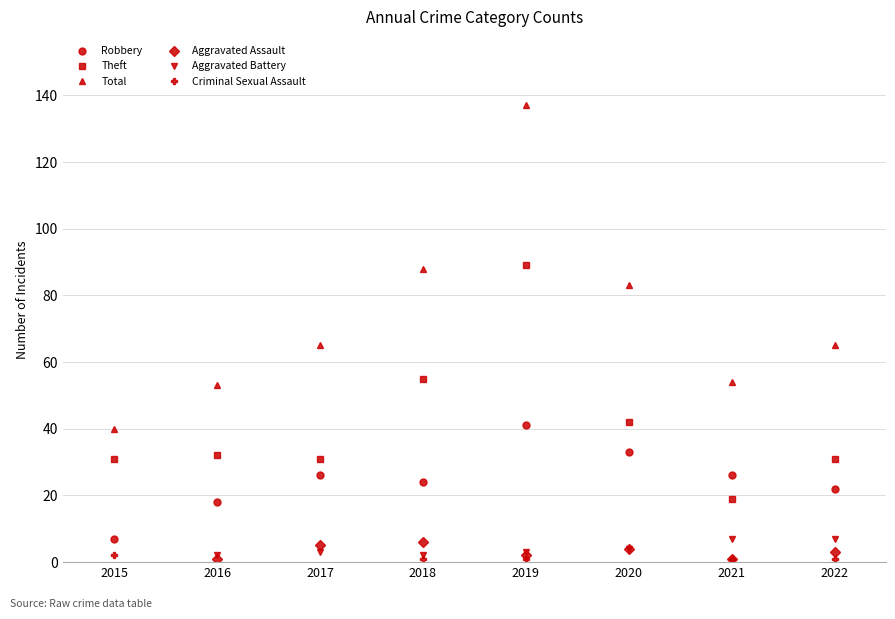

Does the chart display data point markers on the line(s)?

Yes